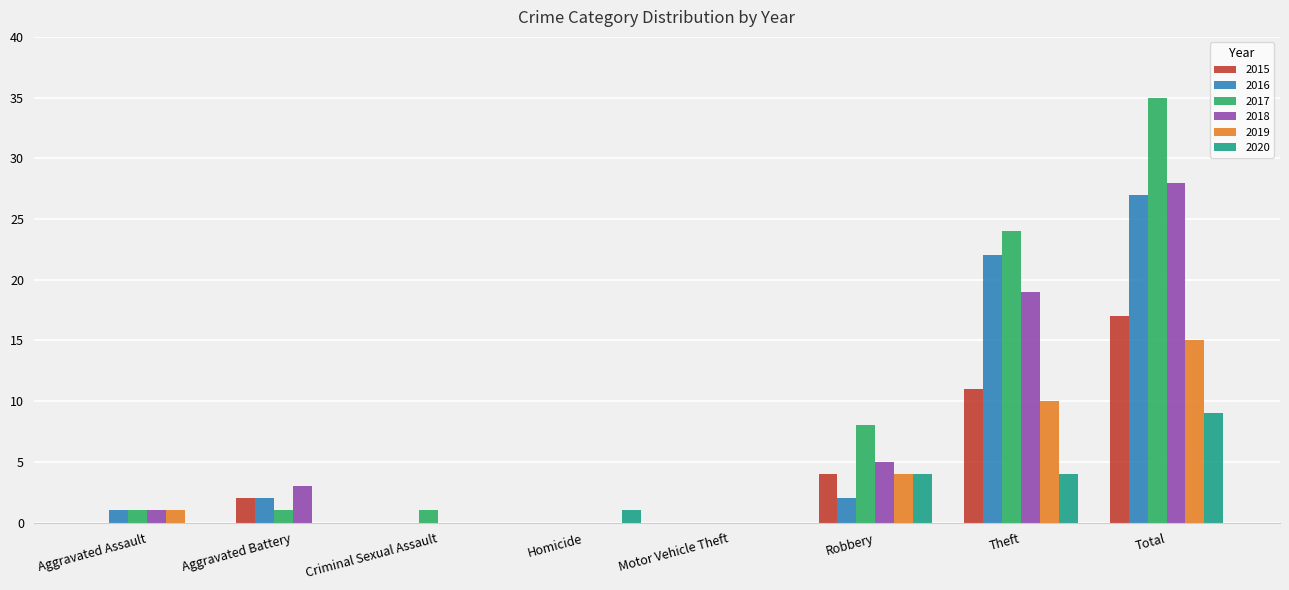

What is the total value across all series at Robbery?

27